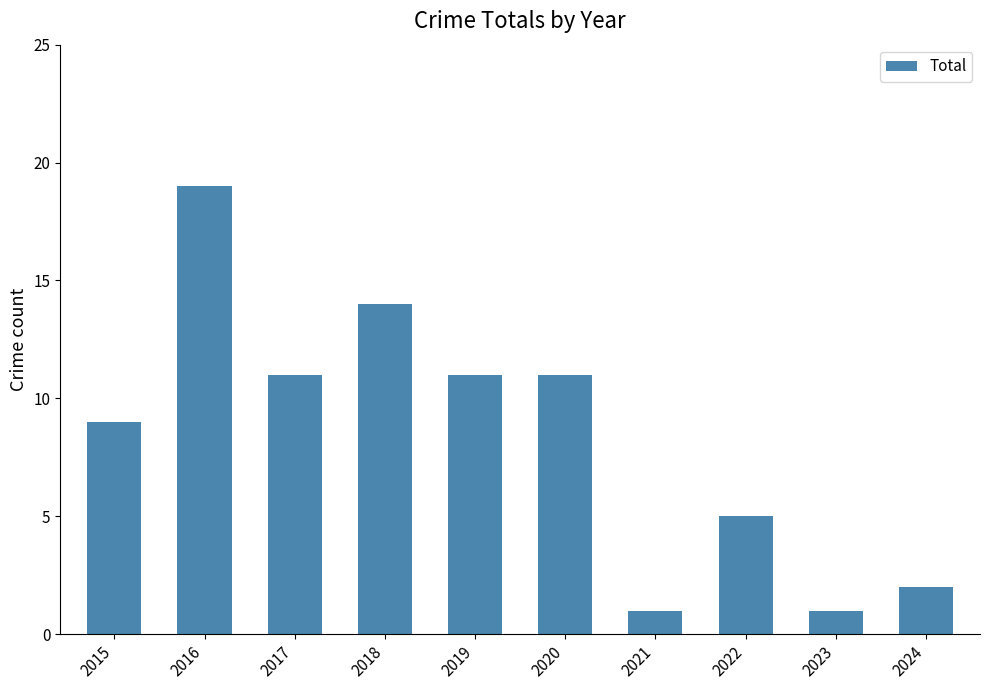

What is the value of the 6th bar from the left?

11